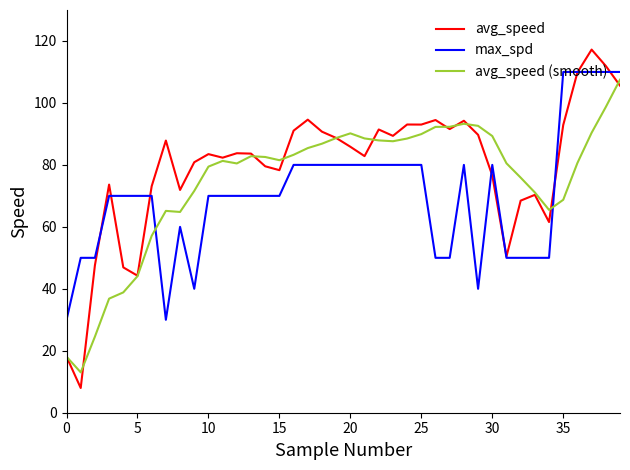

Which series has the largest range (max minus min)?

avg_speed